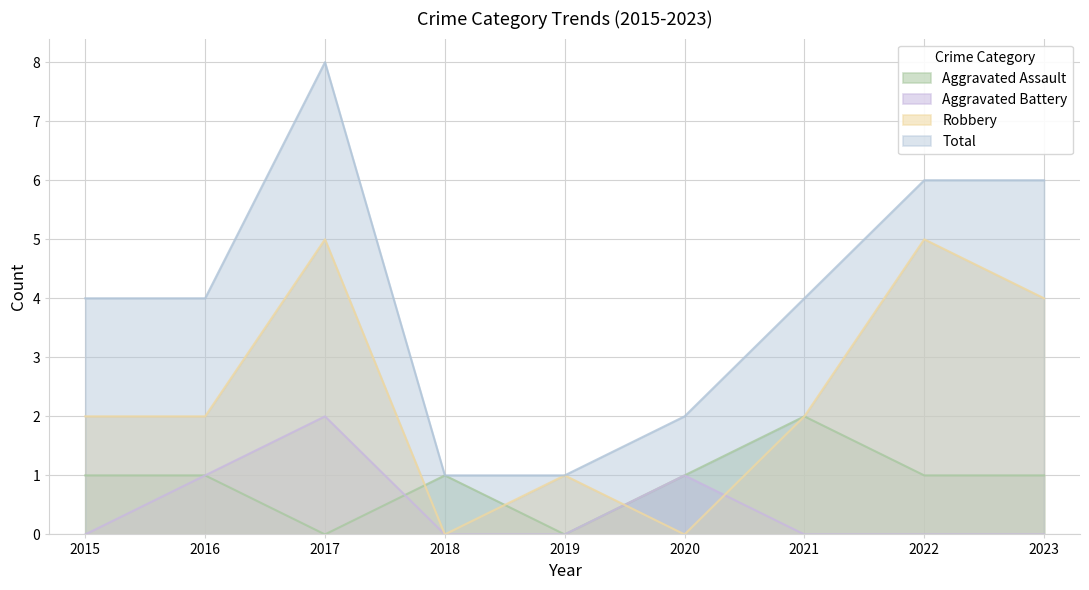

How many intersections are there between Robbery and Aggravated Battery?

2